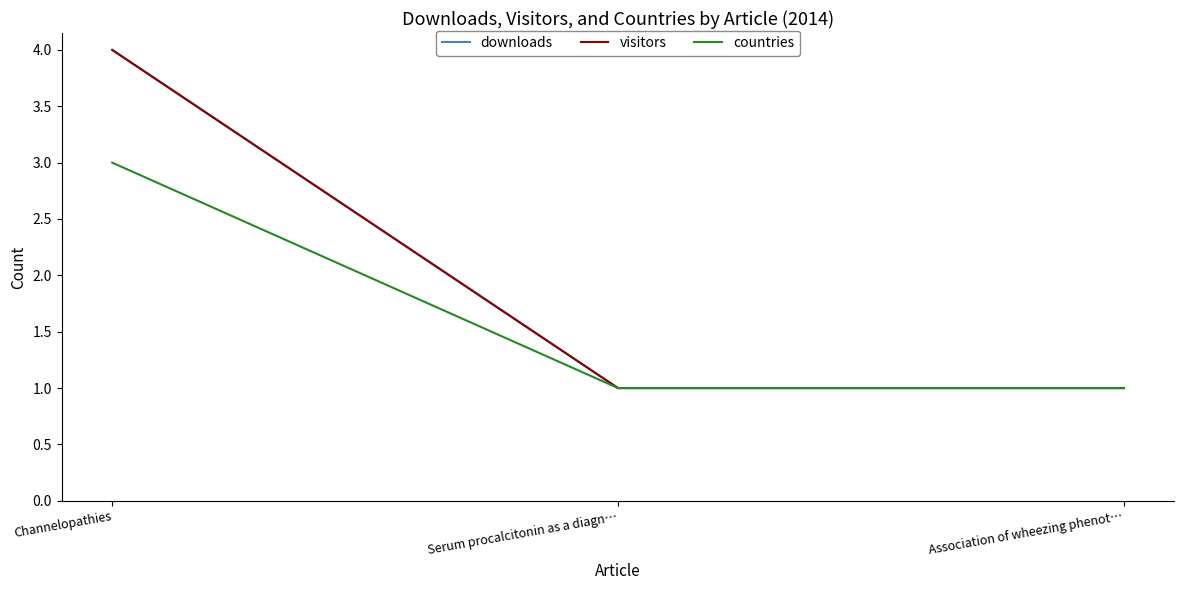

Does the chart display data point markers on the line(s)?

No